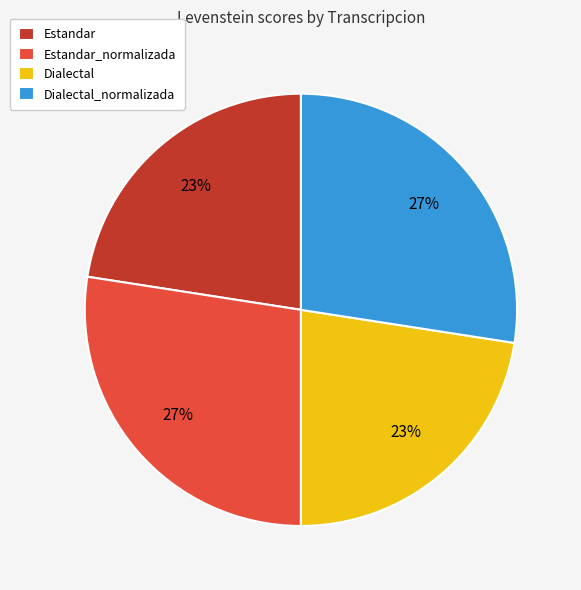

To the nearest percent, what is the average slice percentage?

25%